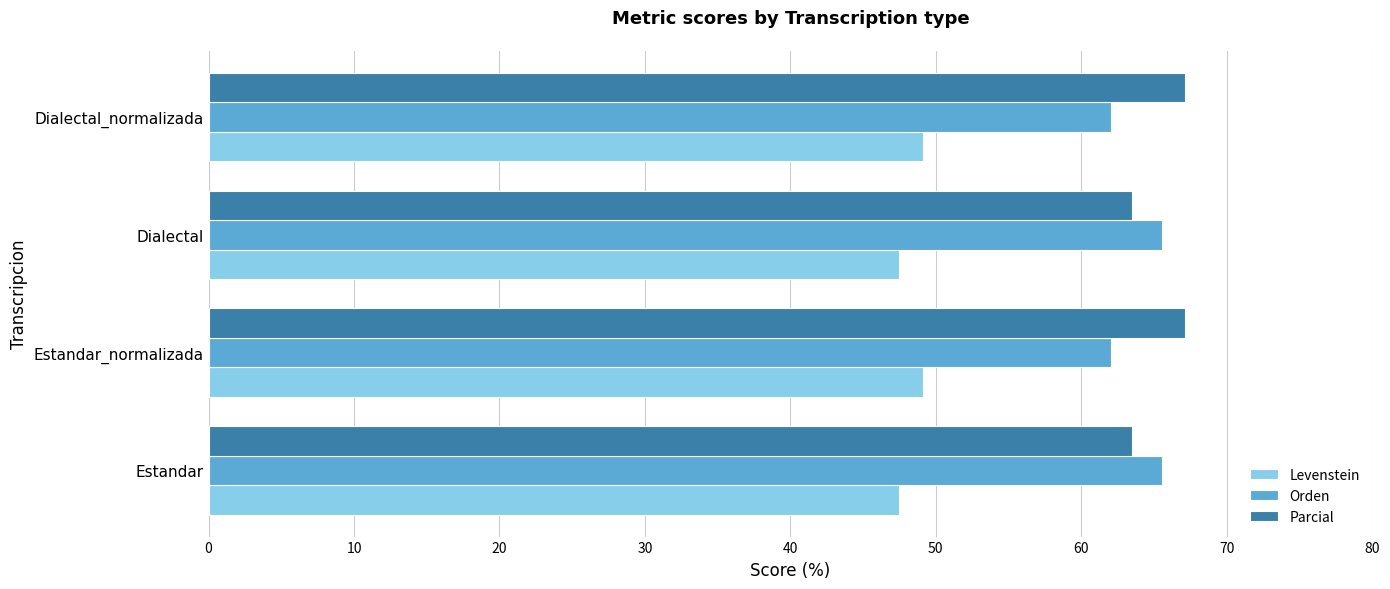

What are all the series names shown in the legend?

Levenstein, Orden, Parcial